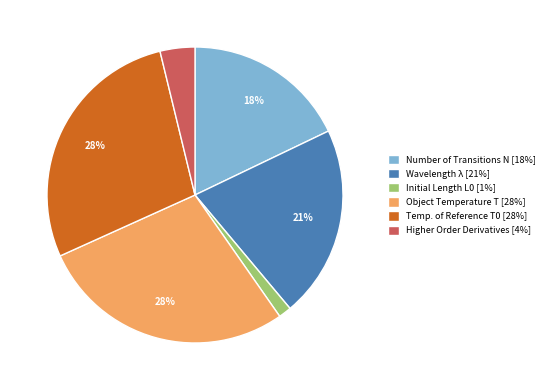

The Initial Length L0 [1%] slice represents 1% of the pie. True or false?

True